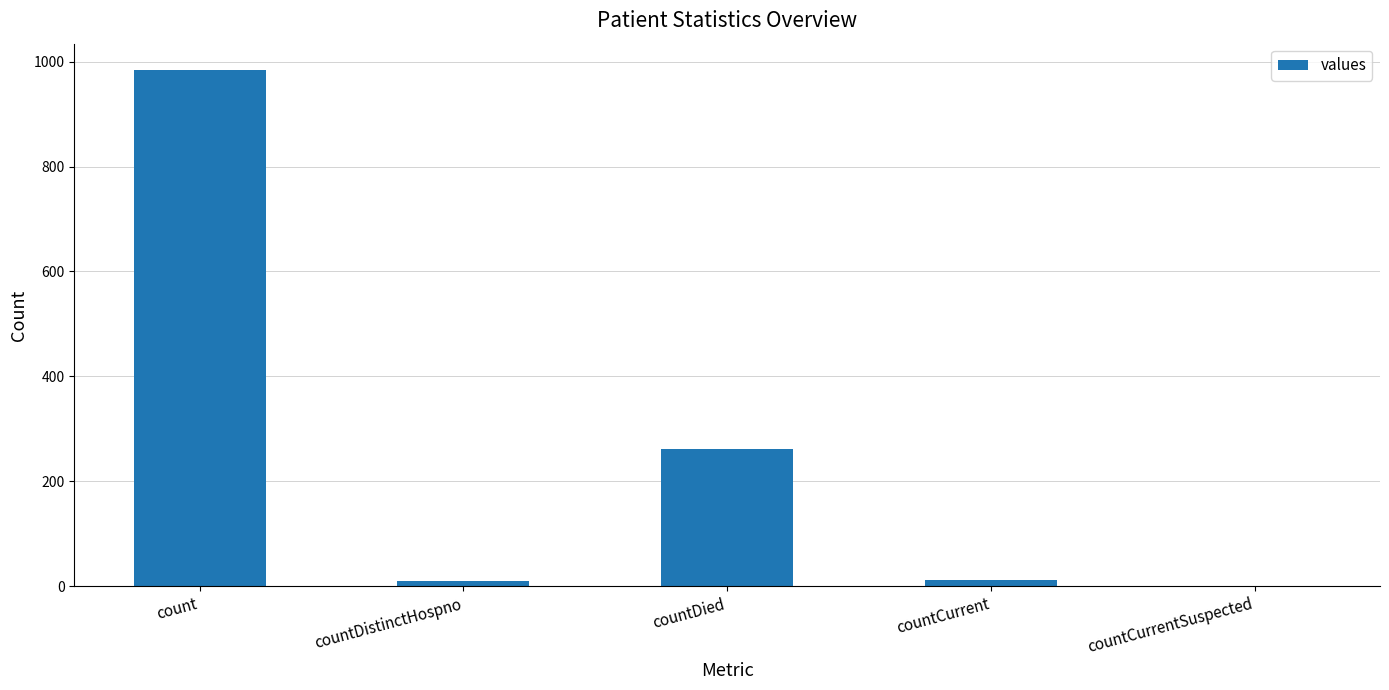

At which category does the chart reach its peak across all series?

count